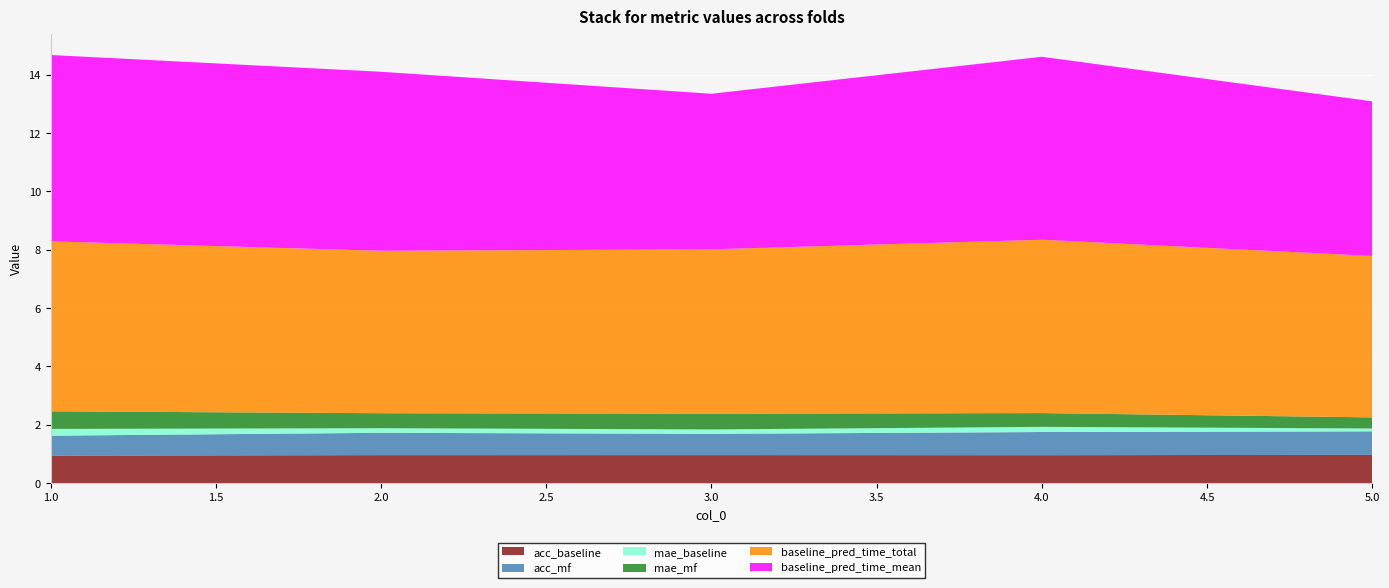

Reading left to right, transcribe all the data shown in this chart.

acc_baseline: 1=0.9	2=1.0	3=1.0	4=1.0	5=1.0
acc_mf: 1=0.7	2=0.8	3=0.7	4=0.8	5=0.8
mae_baseline: 1=0.2	2=0.2	3=0.2	4=0.2	5=0.1
mae_mf: 1=0.6	2=0.5	3=0.5	4=0.5	5=0.4
baseline_pred_time_total: 1=5.8	2=5.6	3=5.6	4=5.9	5=5.5
baseline_pred_time_mean: 1=6.4	2=6.1	3=5.3	4=6.3	5=5.3